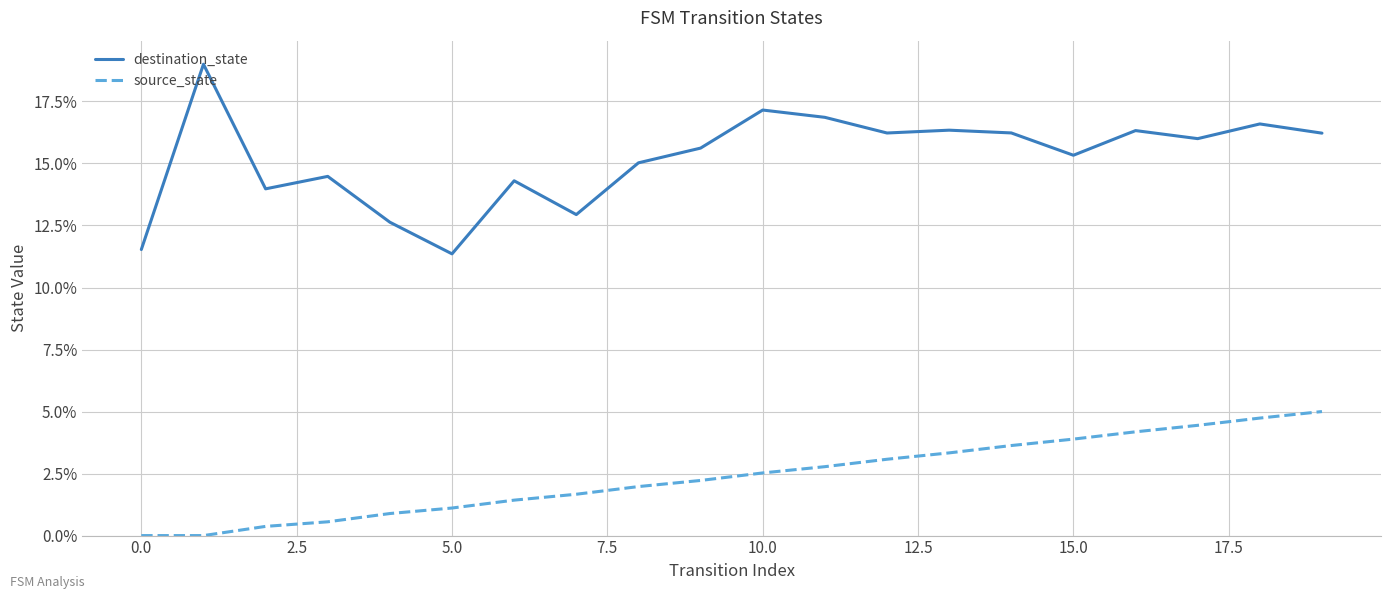

Is this an area chart (filled region under the line)?

No